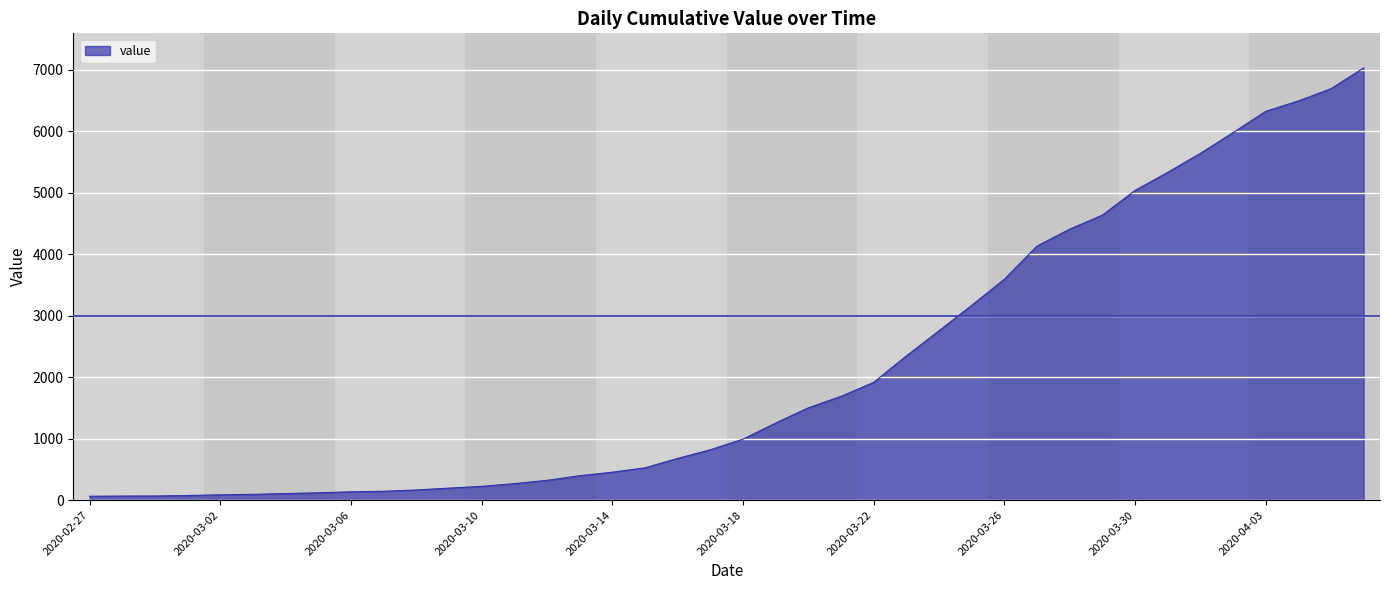

What is the difference between the maximum and minimum values?

6966